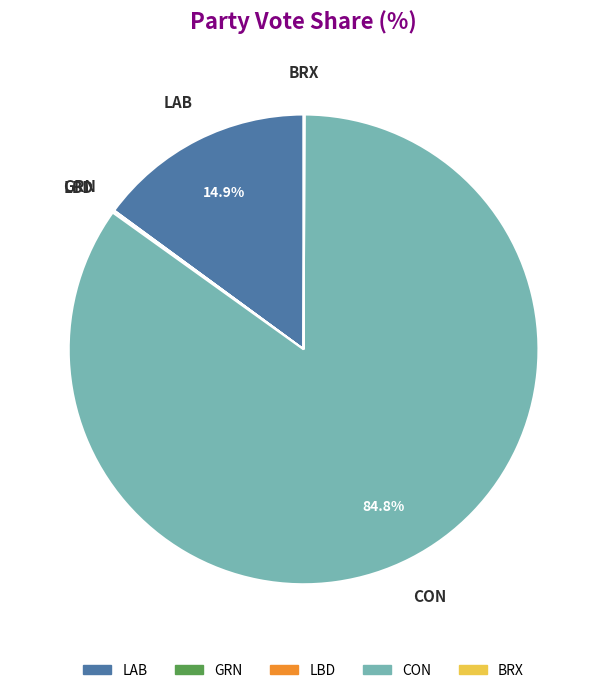

How much of the chart is everything except LAB?

85.1%